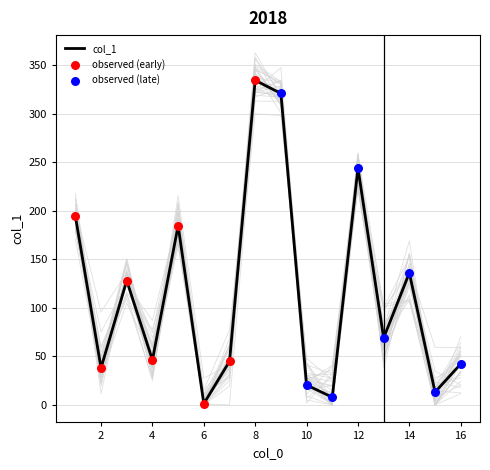

Which has a higher value, 5 or 11?

5